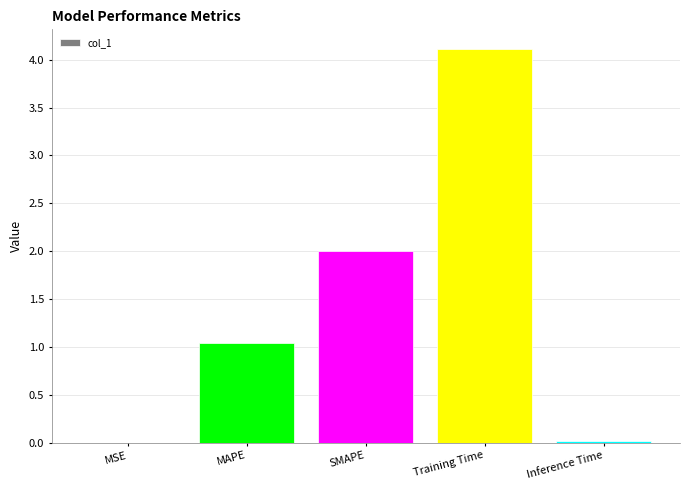

The chart shows a value of 2.6 at Training Time. True or false?

False